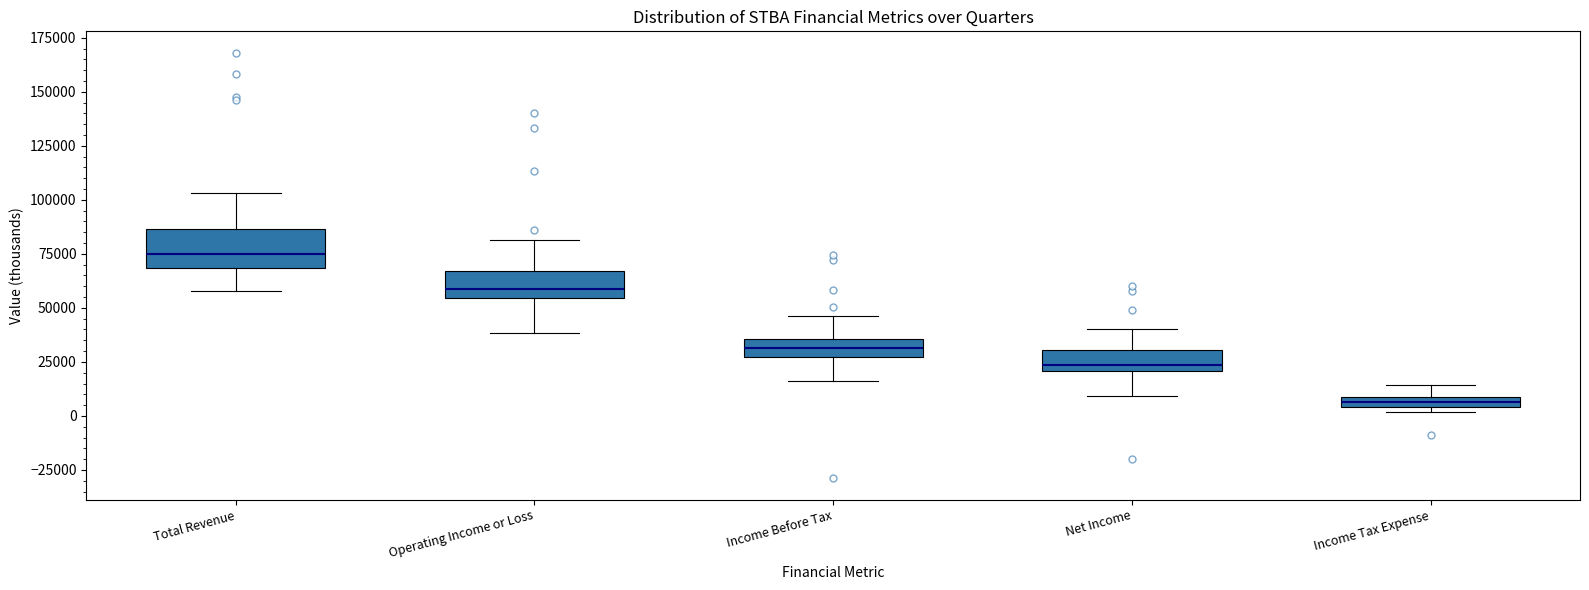

Which box has the highest median line?

Total Revenue